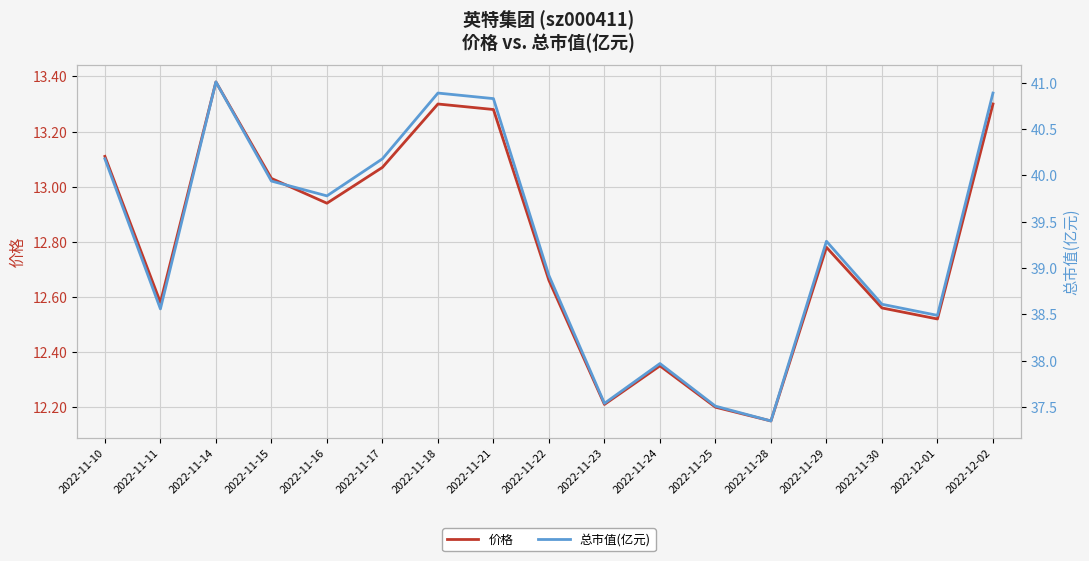

True or false: 总市值(亿元) and 价格 cross at least once.

False